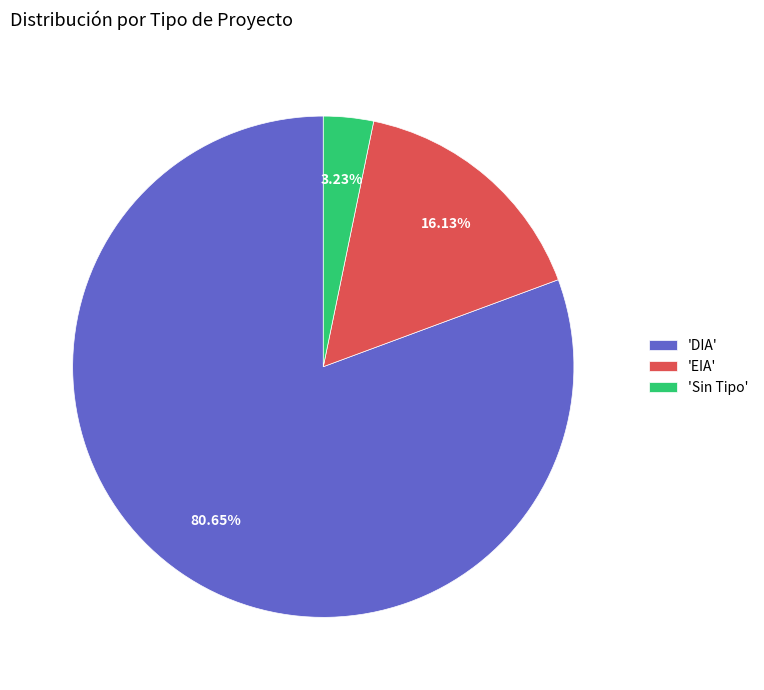

Is there any slice that represents more than half of the pie?

Yes